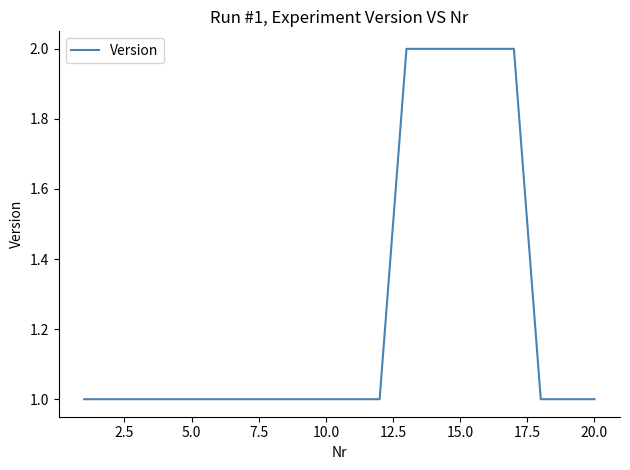

Is this an area chart (filled region under the line)?

No